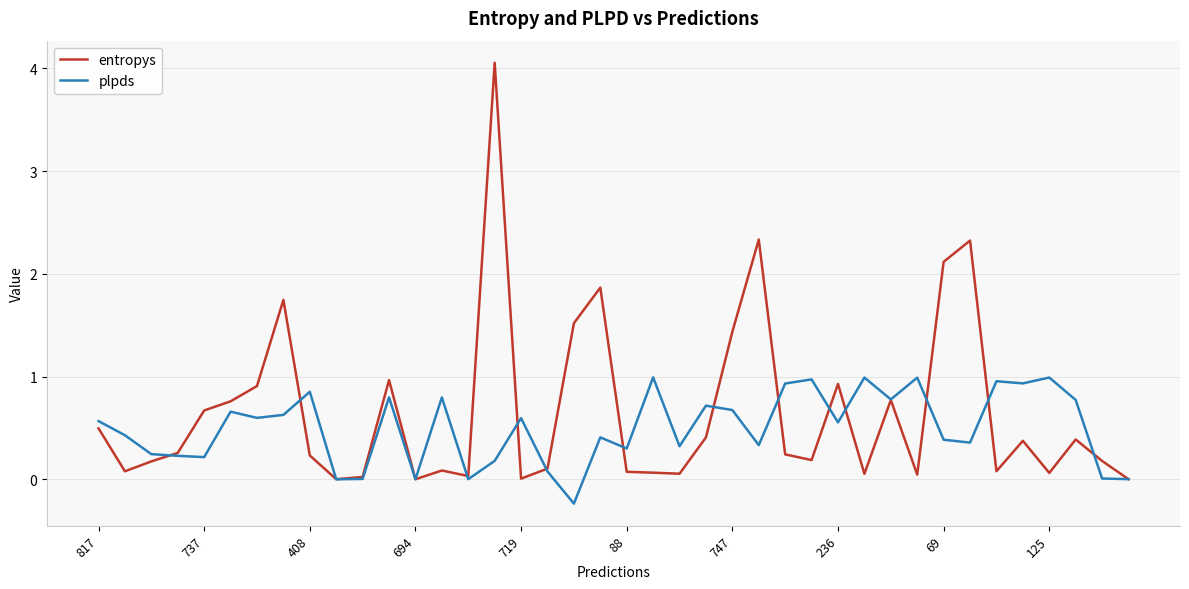

What is the greatest value displayed?

4.1